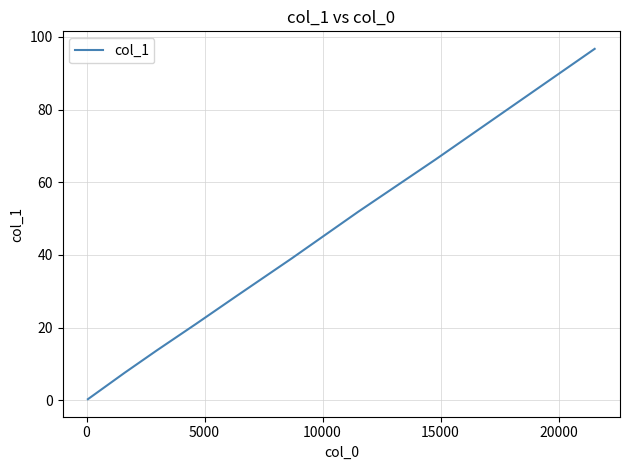

What is the maximum value shown in the chart?

96.7